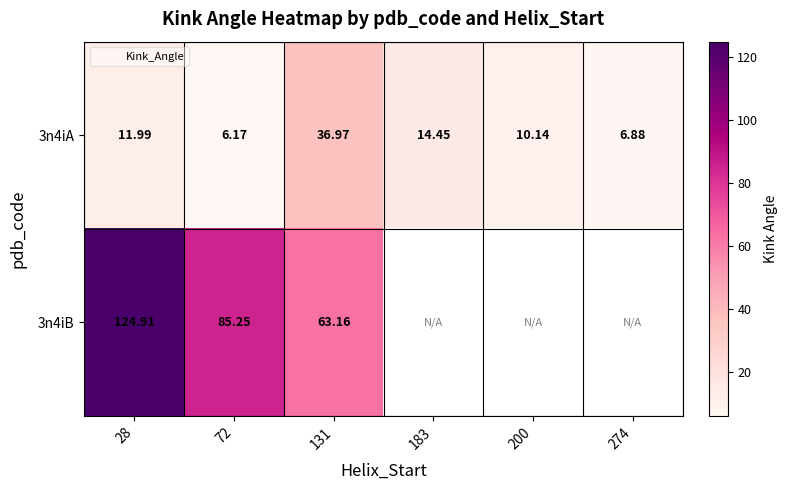

What is the difference between the 3n4iA values at 28 and 131?

25.0